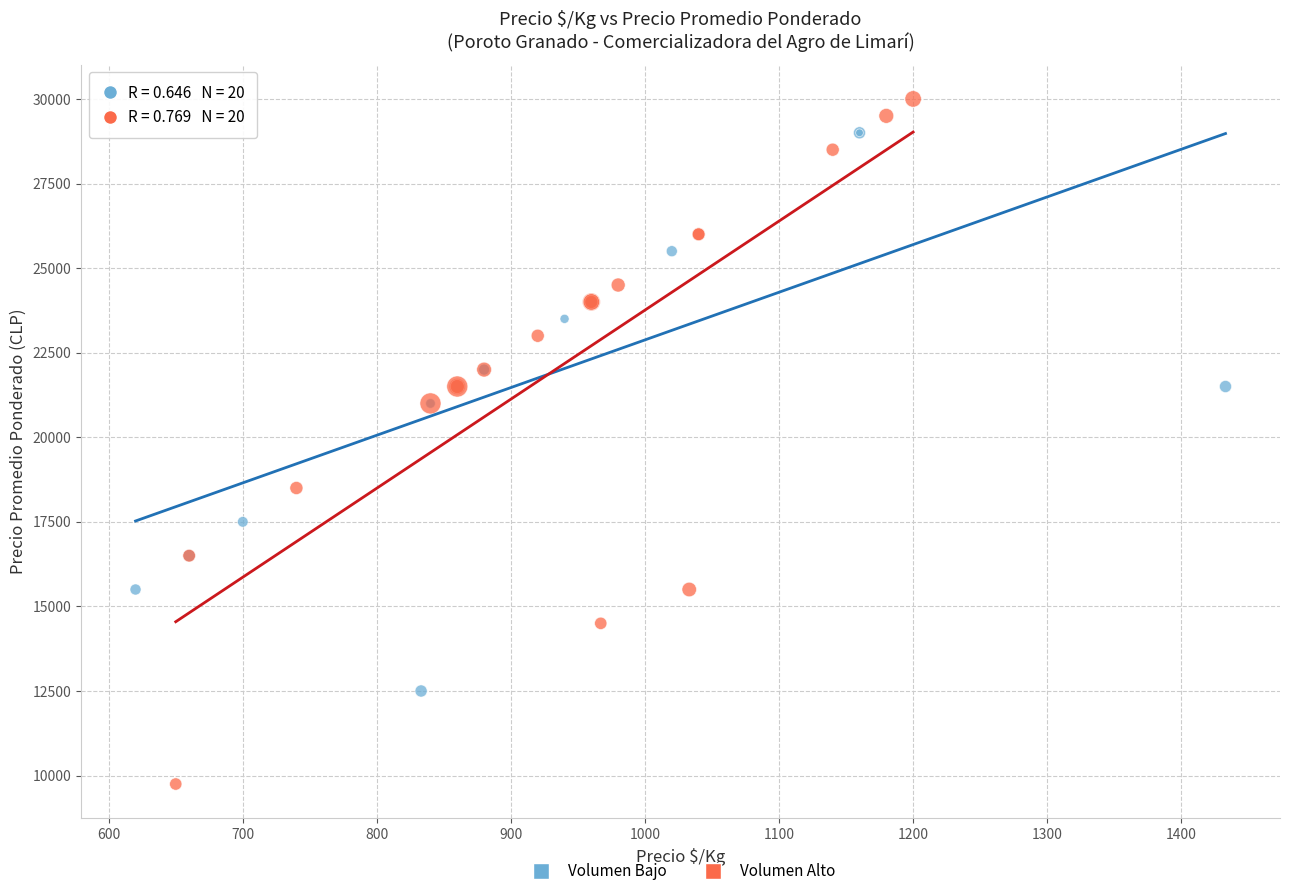

Which series has the widest spread of Y values?

Volumen Alto